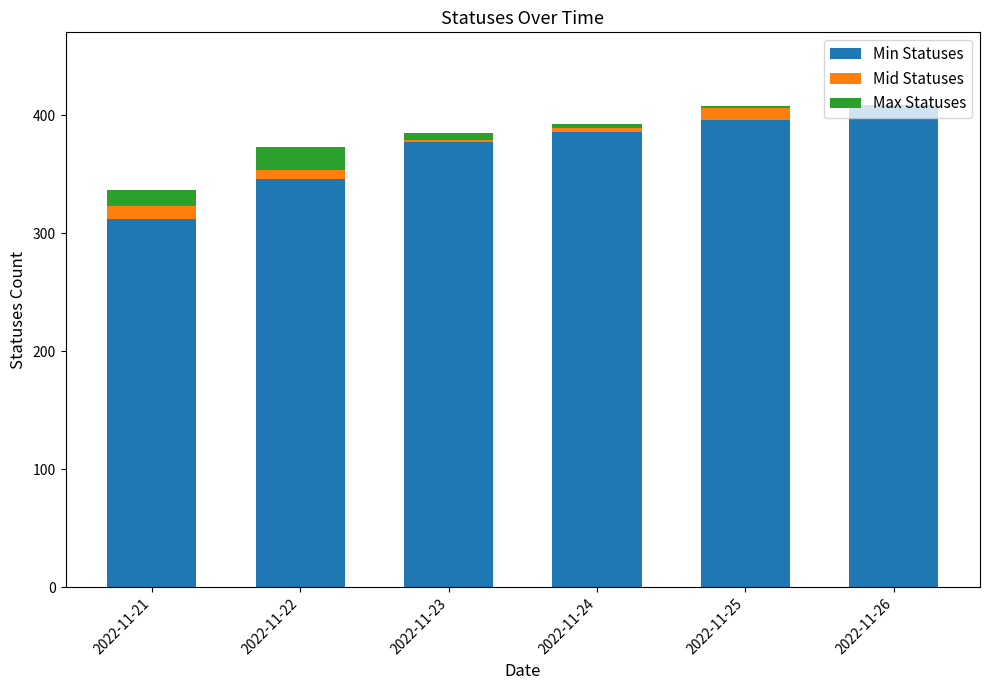

Which category has the highest value in the Min Statuses series?

2022-11-26